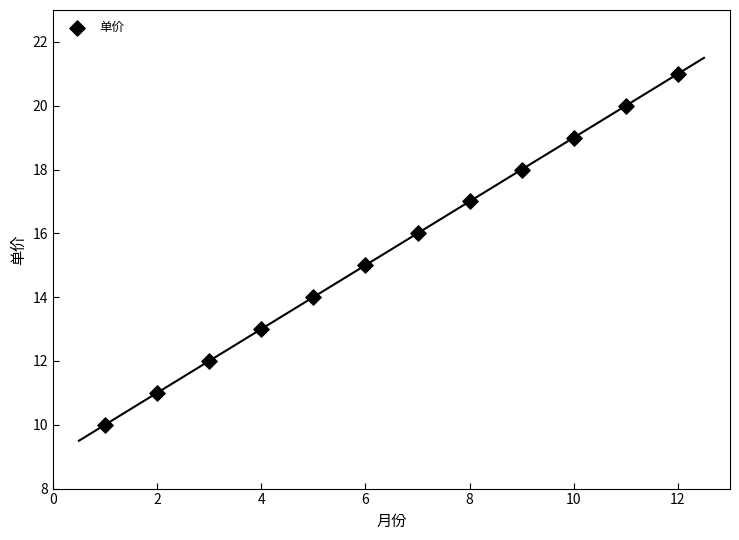

What is the average Y value?

16